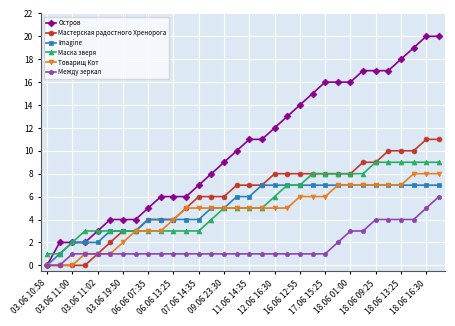

Rank the series by their maximum value, from lowest to highest.

Между зеркал, Imagine, Товарищ Кот, Маска зверя, Мастерская радостного Хренорога, Остров